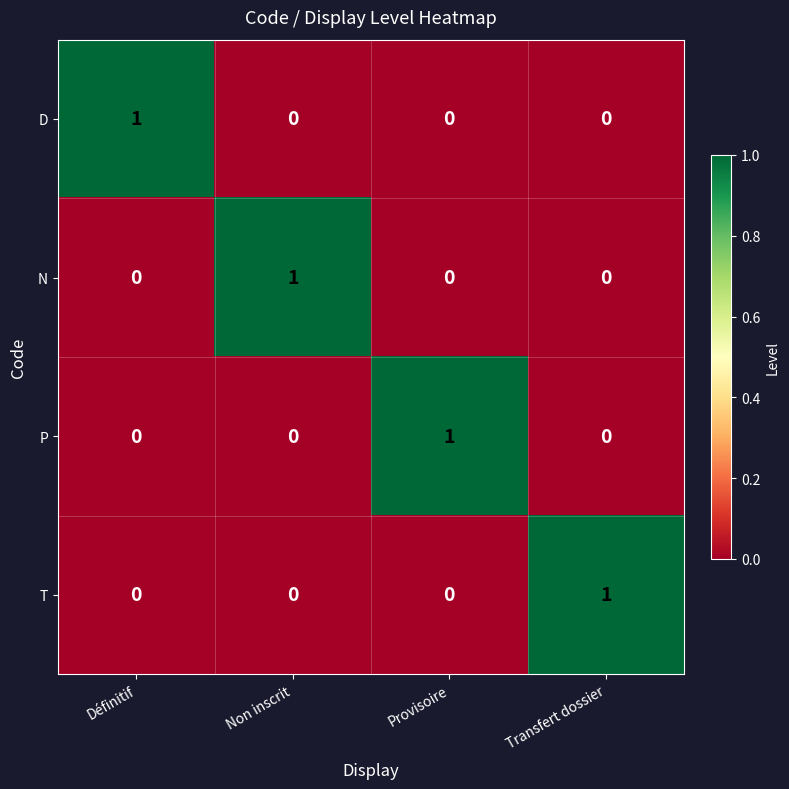

Which category has the highest value in the P series?

Provisoire